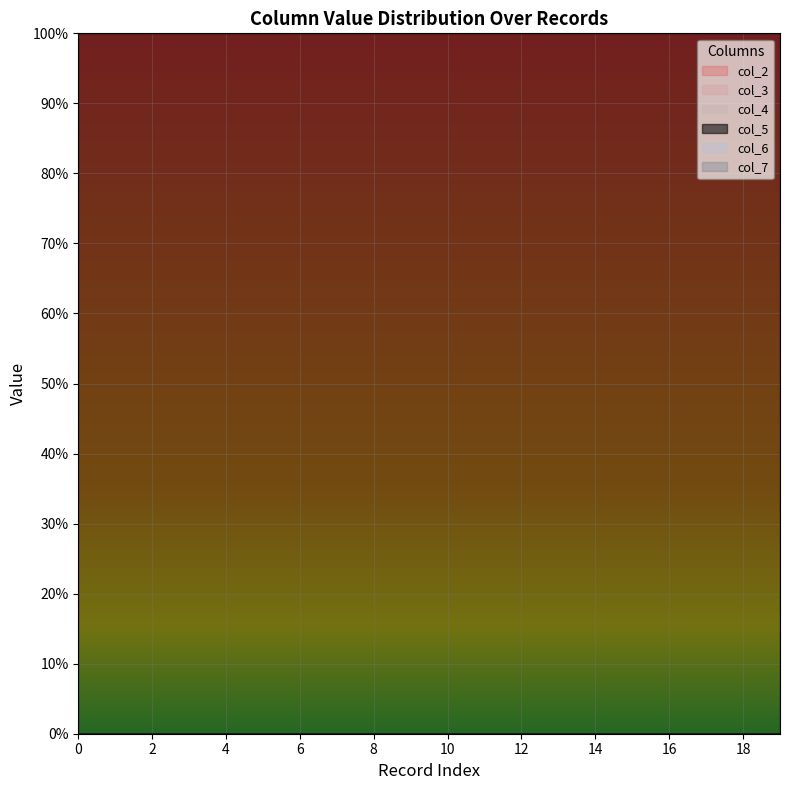

Is the value of col_7 at 0 greater than the value of col_2 at 0?

No